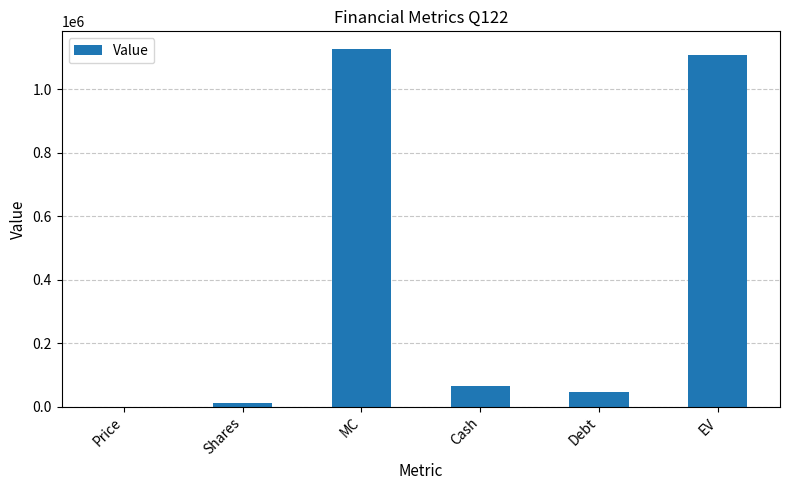

Where does the data first go above 66385?

MC